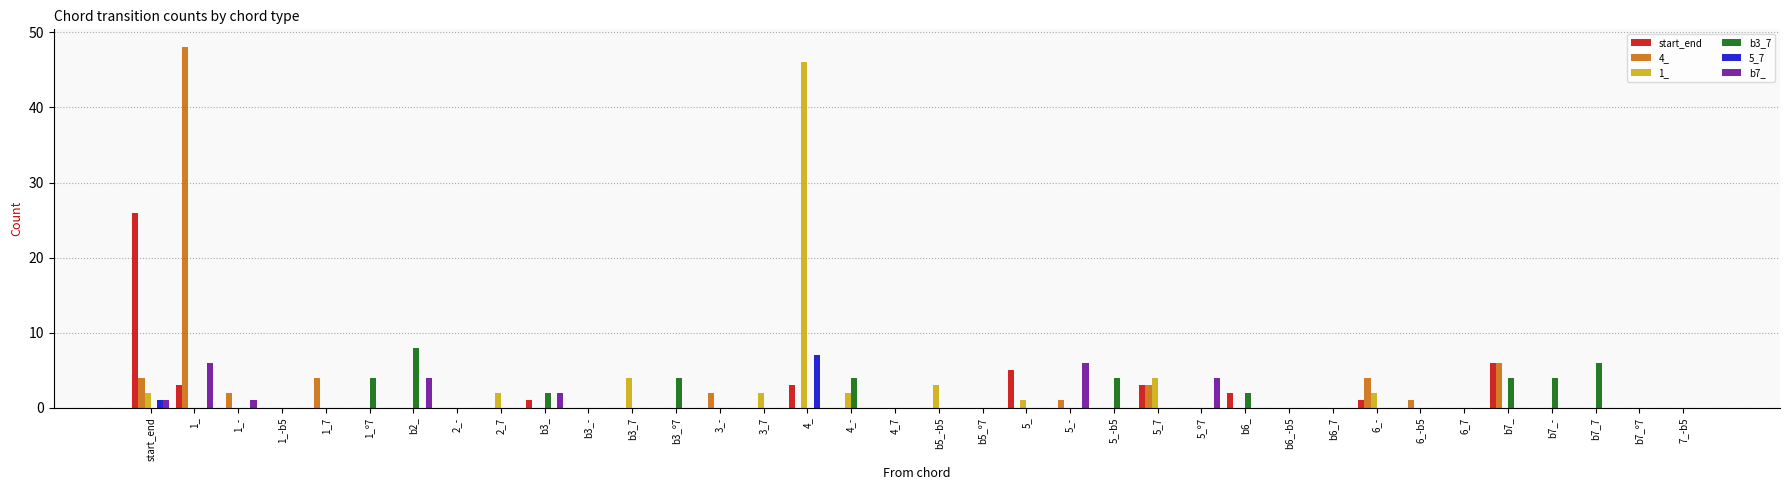

Which label corresponds to the largest value in the chart?

1_